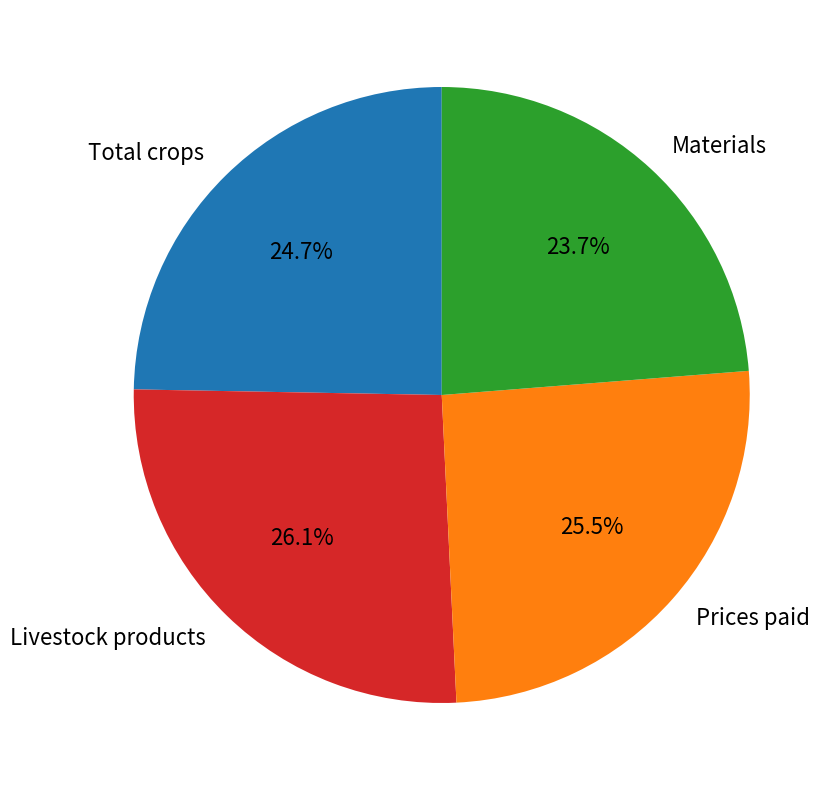

Which slice is the smallest?

Materials